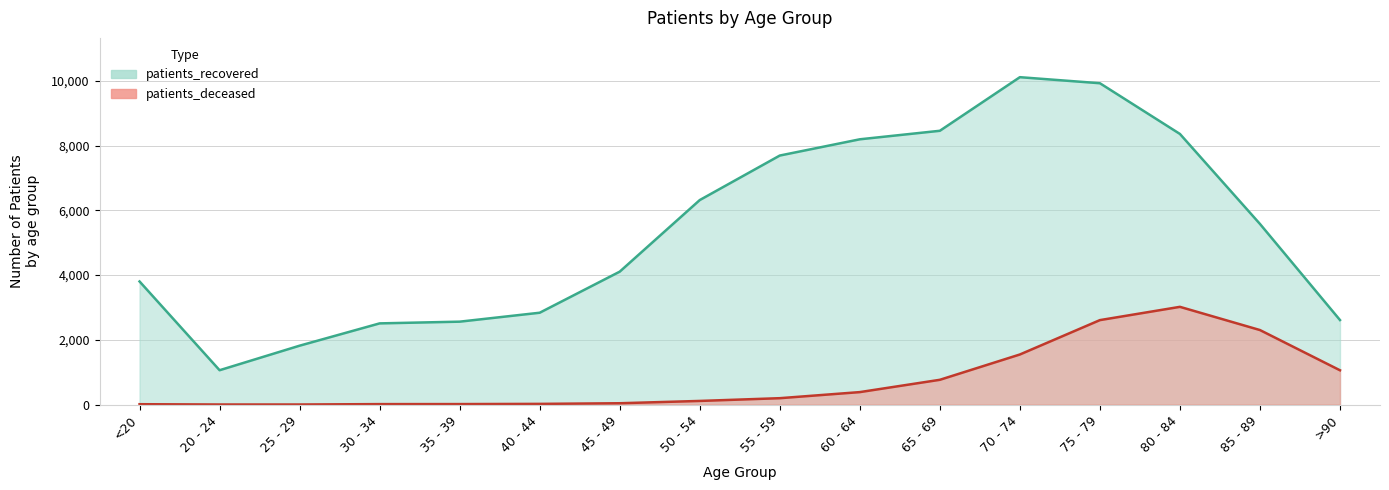

Where does the patients_recovered series first go above 5581?

50 - 54